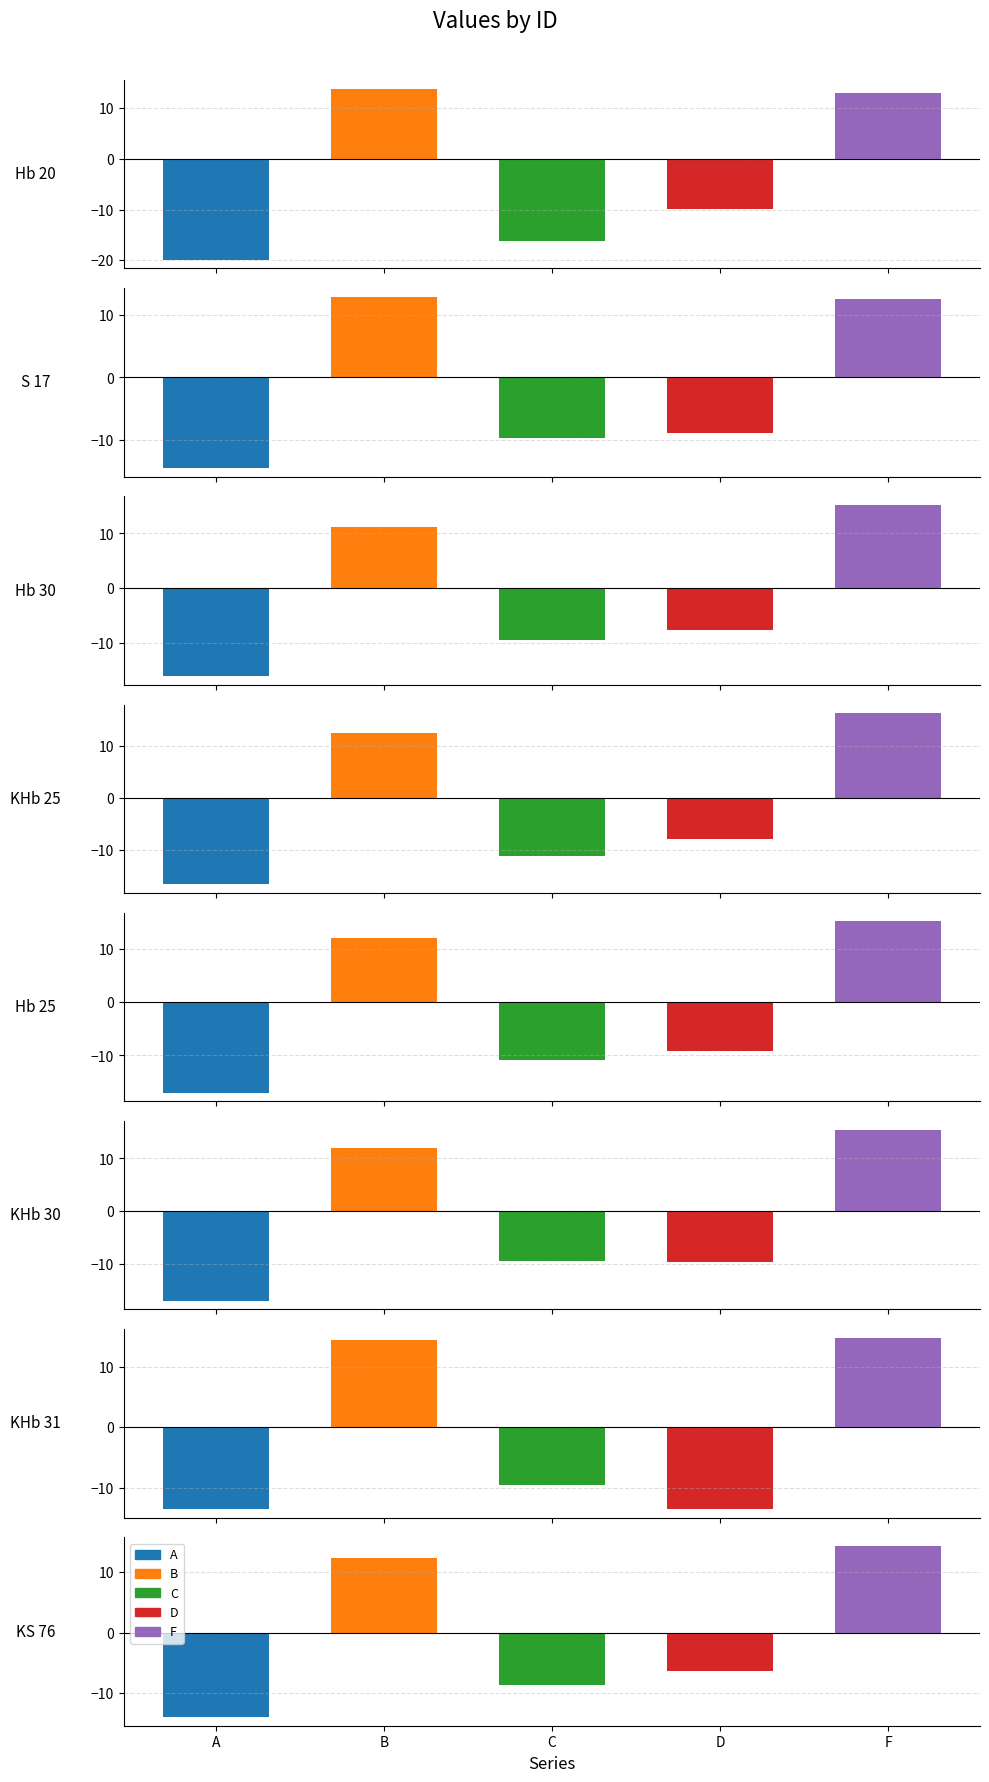

Reading right to left, transcribe all the data shown in this chart.

A: KS 76=-14.0	KHb 31=-13.5	KHb 30=-17.0	Hb 25=-17.0	KHb 25=-16.7	Hb 30=-16.0	S 17=-14.5	Hb 20=-19.9
B: KS 76=12.3	KHb 31=14.5	KHb 30=12.0	Hb 25=12.0	KHb 25=12.5	Hb 30=11.2	S 17=12.9	Hb 20=13.8
C: KS 76=-8.7	KHb 31=-9.6	KHb 30=-9.5	Hb 25=-10.8	KHb 25=-11.1	Hb 30=-9.3	S 17=-9.8	Hb 20=-16.3
D: KS 76=-6.3	KHb 31=-13.5	KHb 30=-9.6	Hb 25=-9.1	KHb 25=-8.0	Hb 30=-7.5	S 17=-8.9	Hb 20=-9.9
F: KS 76=14.4	KHb 31=14.8	KHb 30=15.5	Hb 25=15.1	KHb 25=16.2	Hb 30=15.2	S 17=12.6	Hb 20=12.9